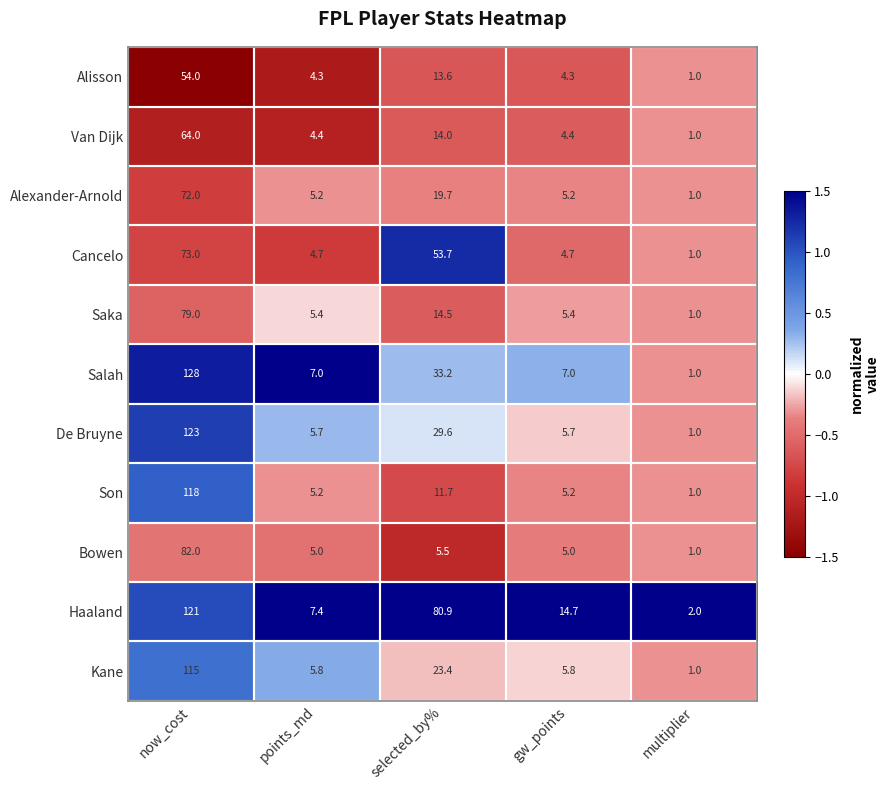

Which series has the widest spread of values?

Salah